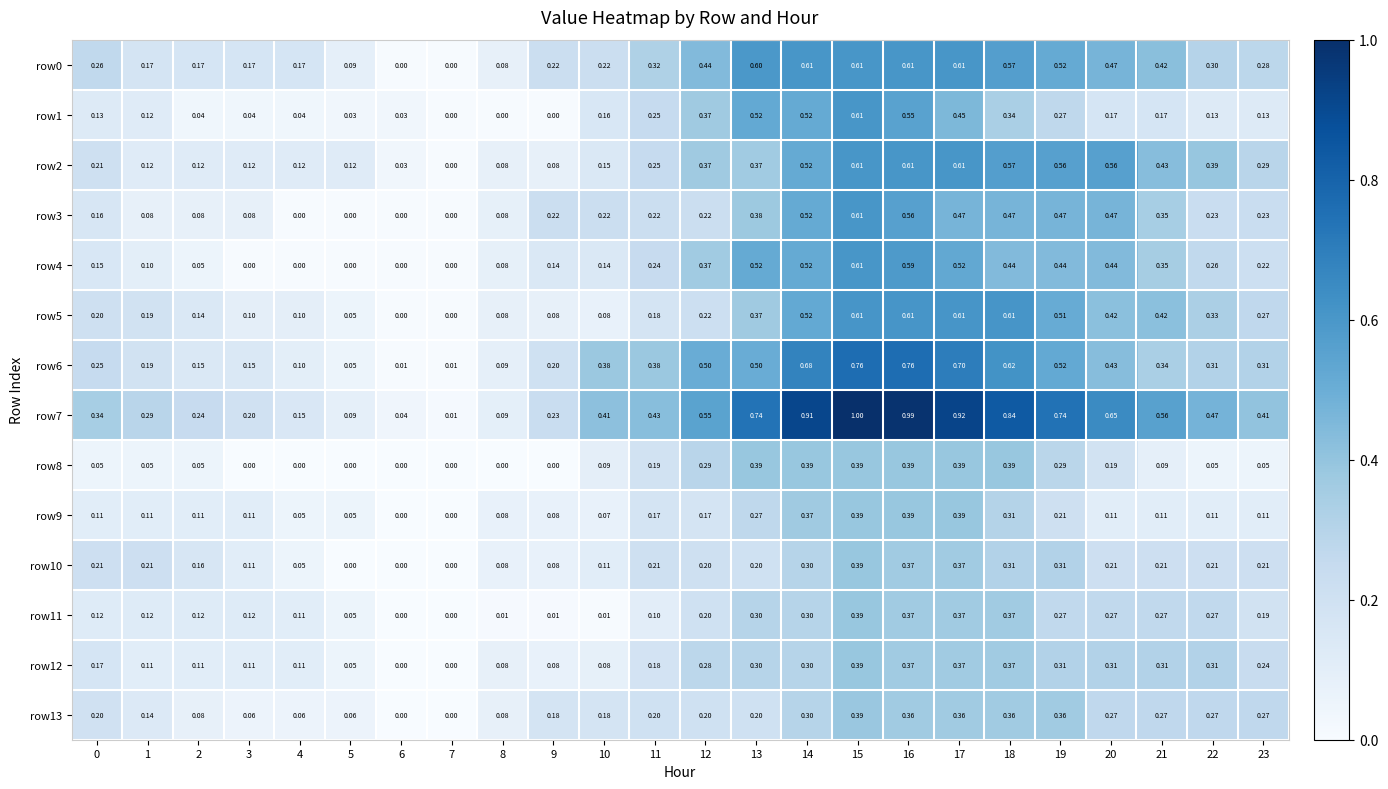

At how many categories does at least one series exceed 0?

24